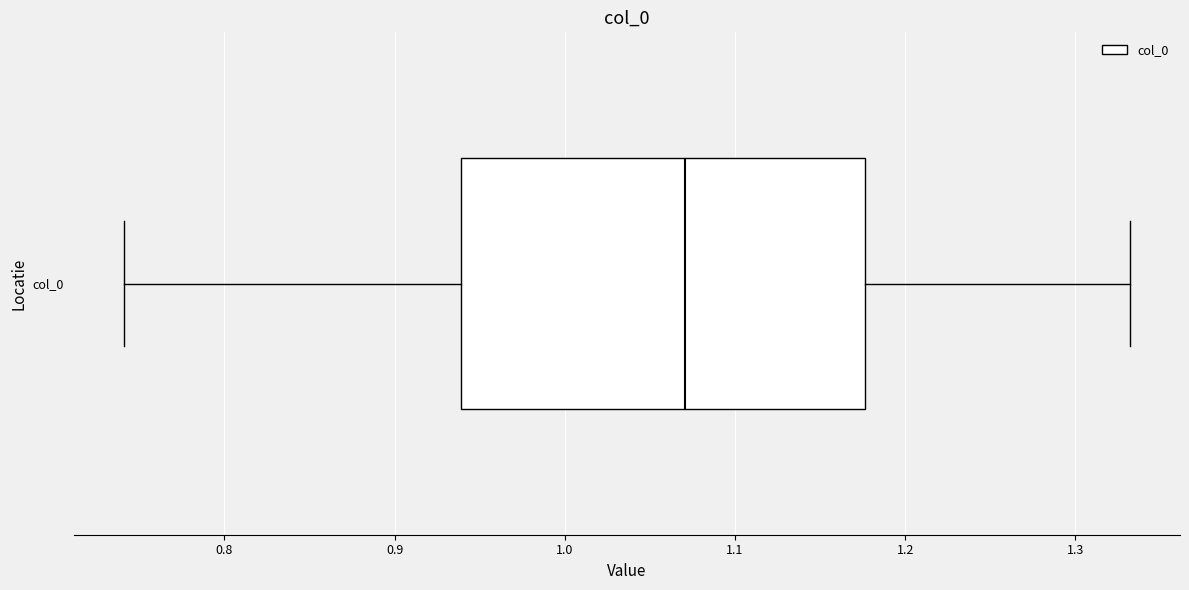

Transcribe this box plot: give where the median line is, the range the box spans, and where the two whiskers end, as read against the x-axis. The values are not printed on the chart, so give them approximately, as read against the axis.

median 1.07, box 0.94 to 1.18, whiskers 0.74 to 1.33